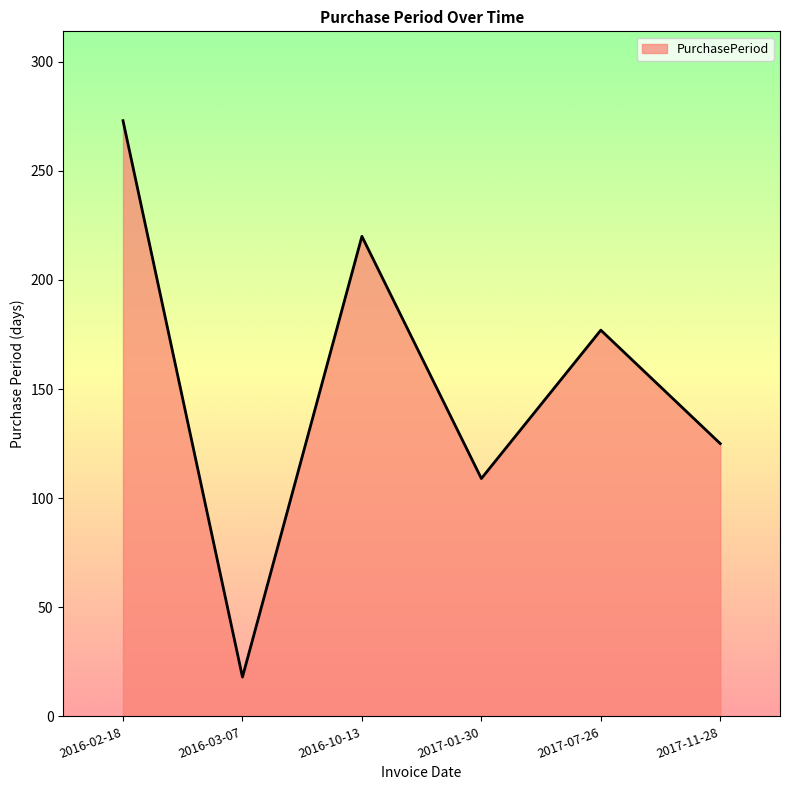

Does the chart display data point markers on the line(s)?

No